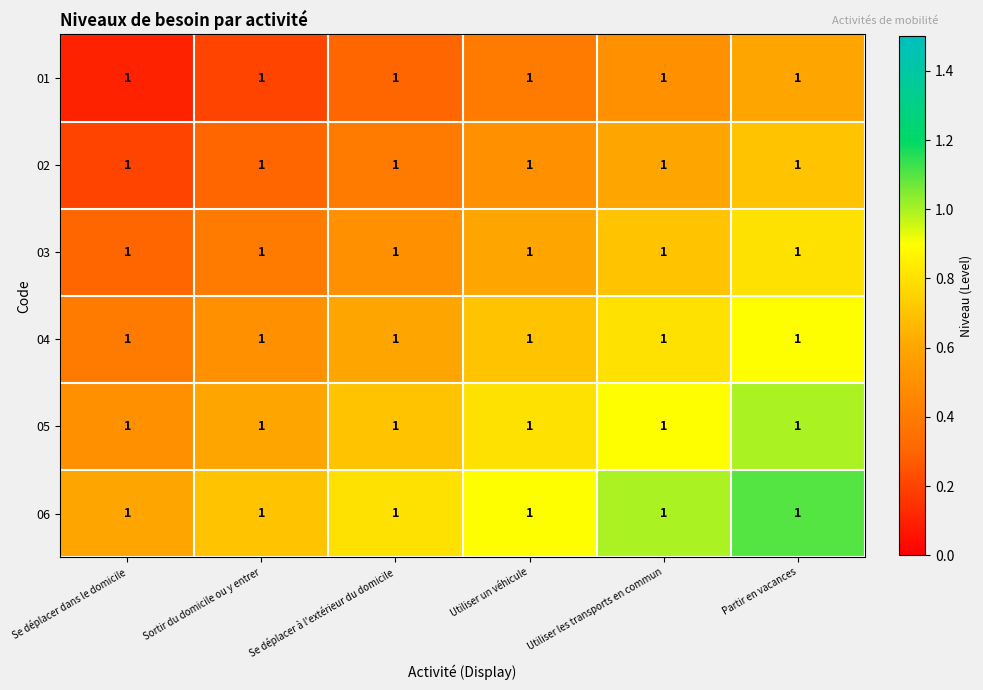

At how many categories does at least one series exceed 0?

6